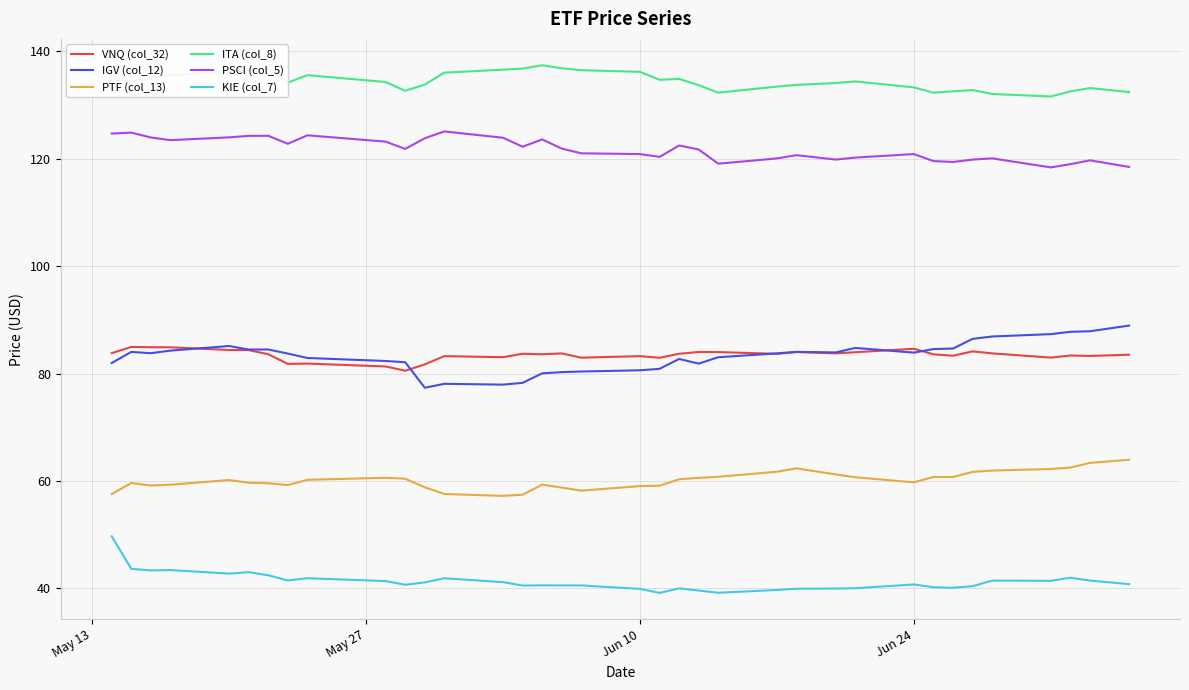

What is the greatest value displayed?

137.4